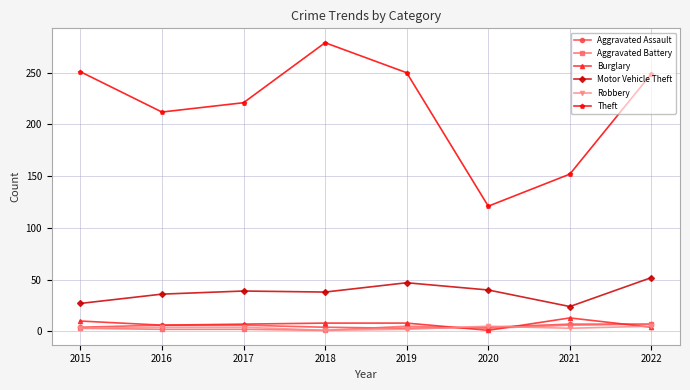

What is the greatest value displayed?

279